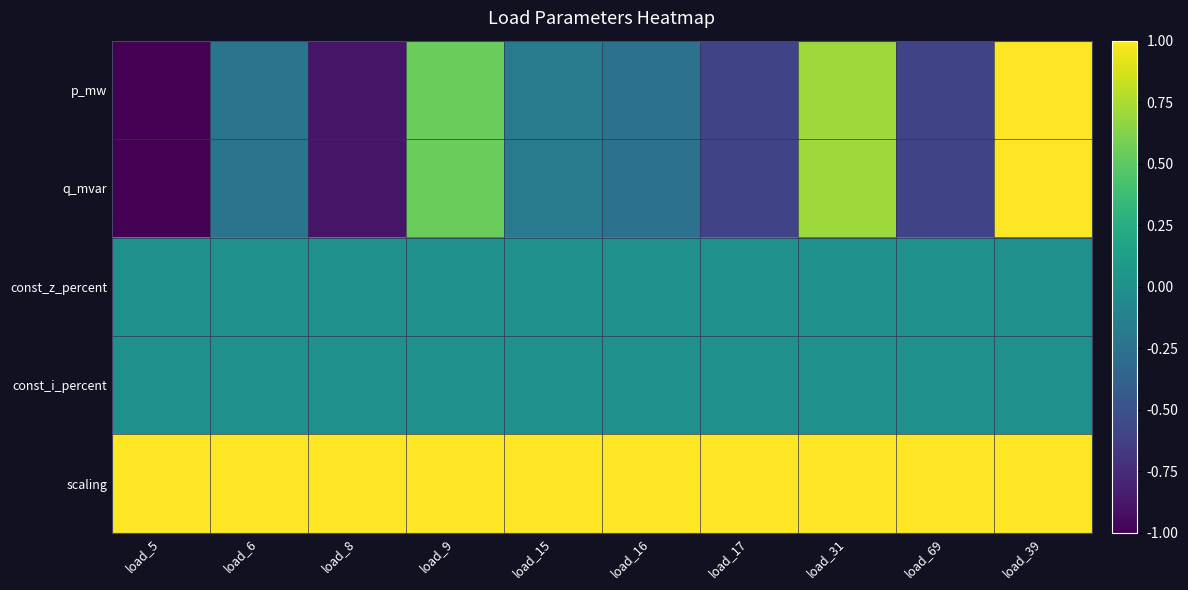

Which series has the largest total across all categories?

scaling